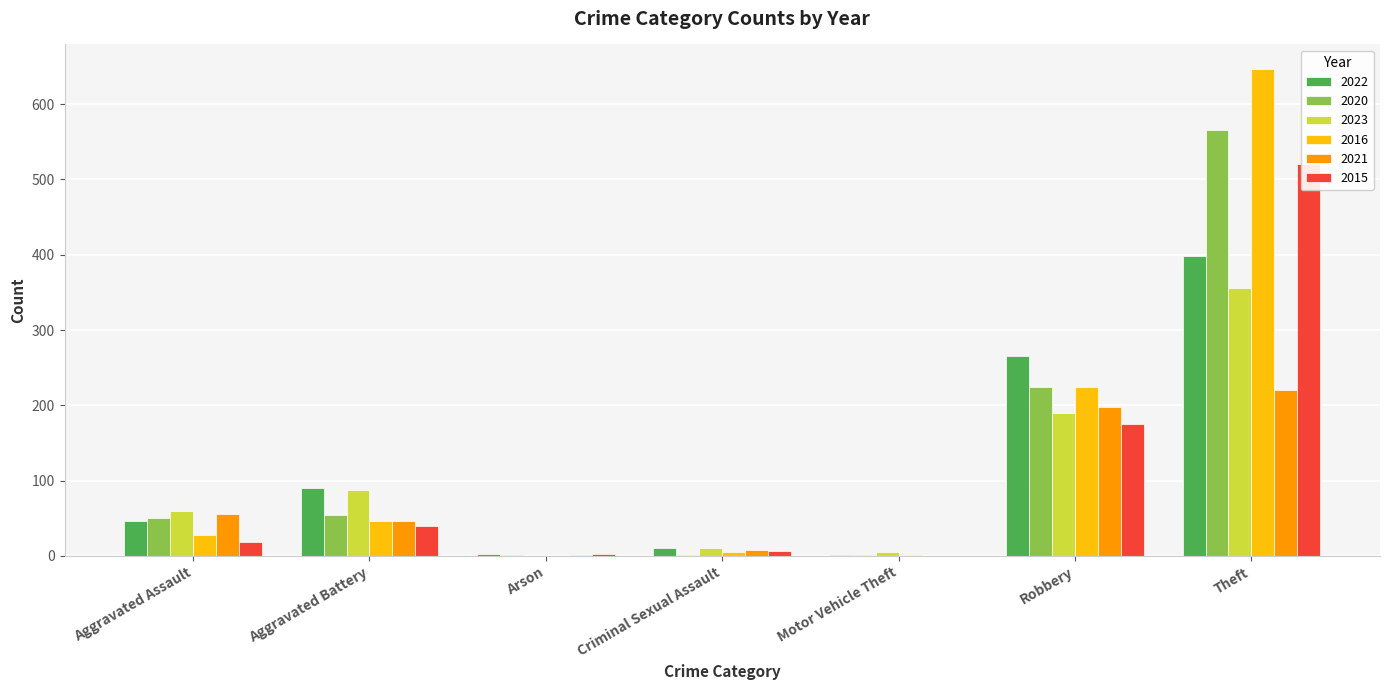

At how many categories does at least one series exceed 628?

1